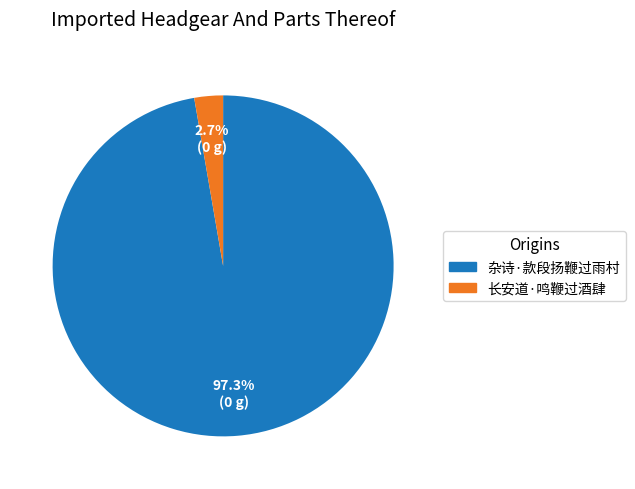

Is it true that 杂诗·款段扬鞭过雨村 is 97% of the pie?

True